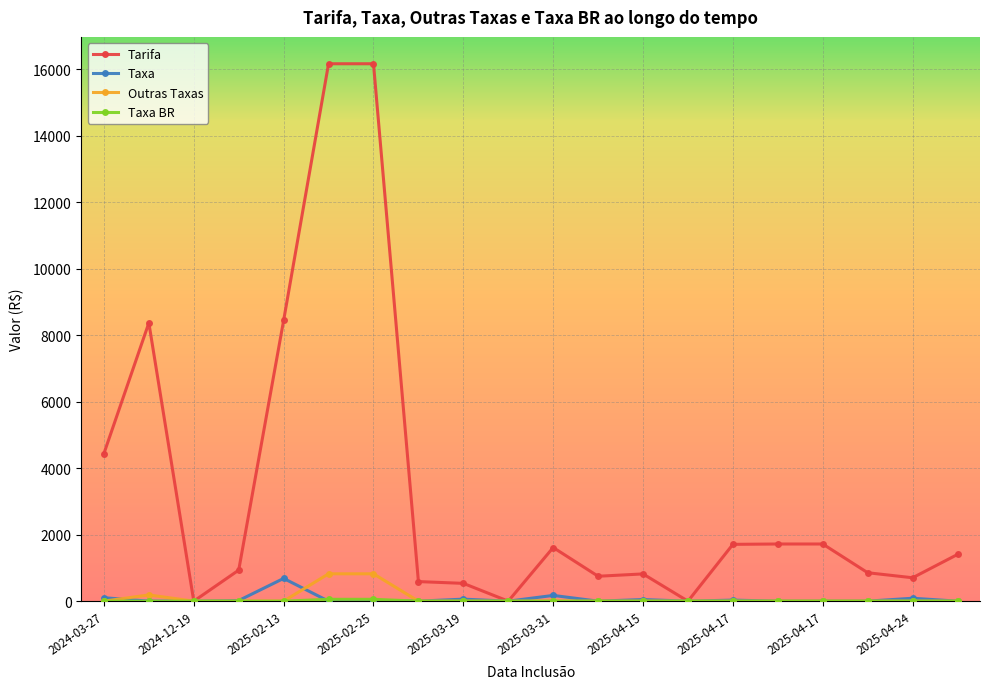

True or false: Taxa and Outras Taxas intersect in this chart.

True